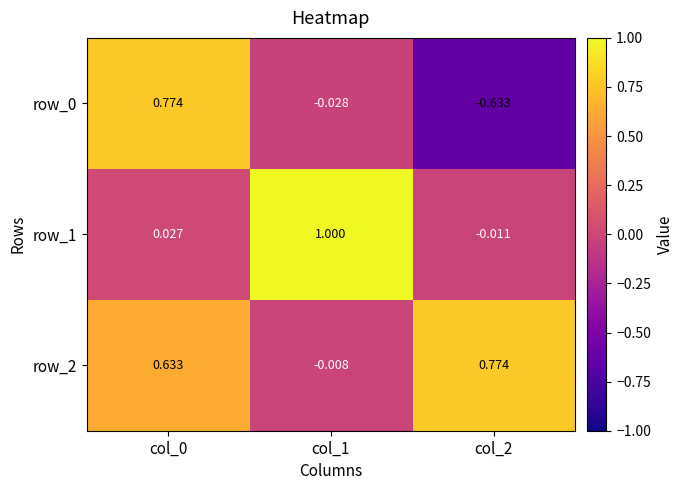

How many negative values does the row_1 series have?

1